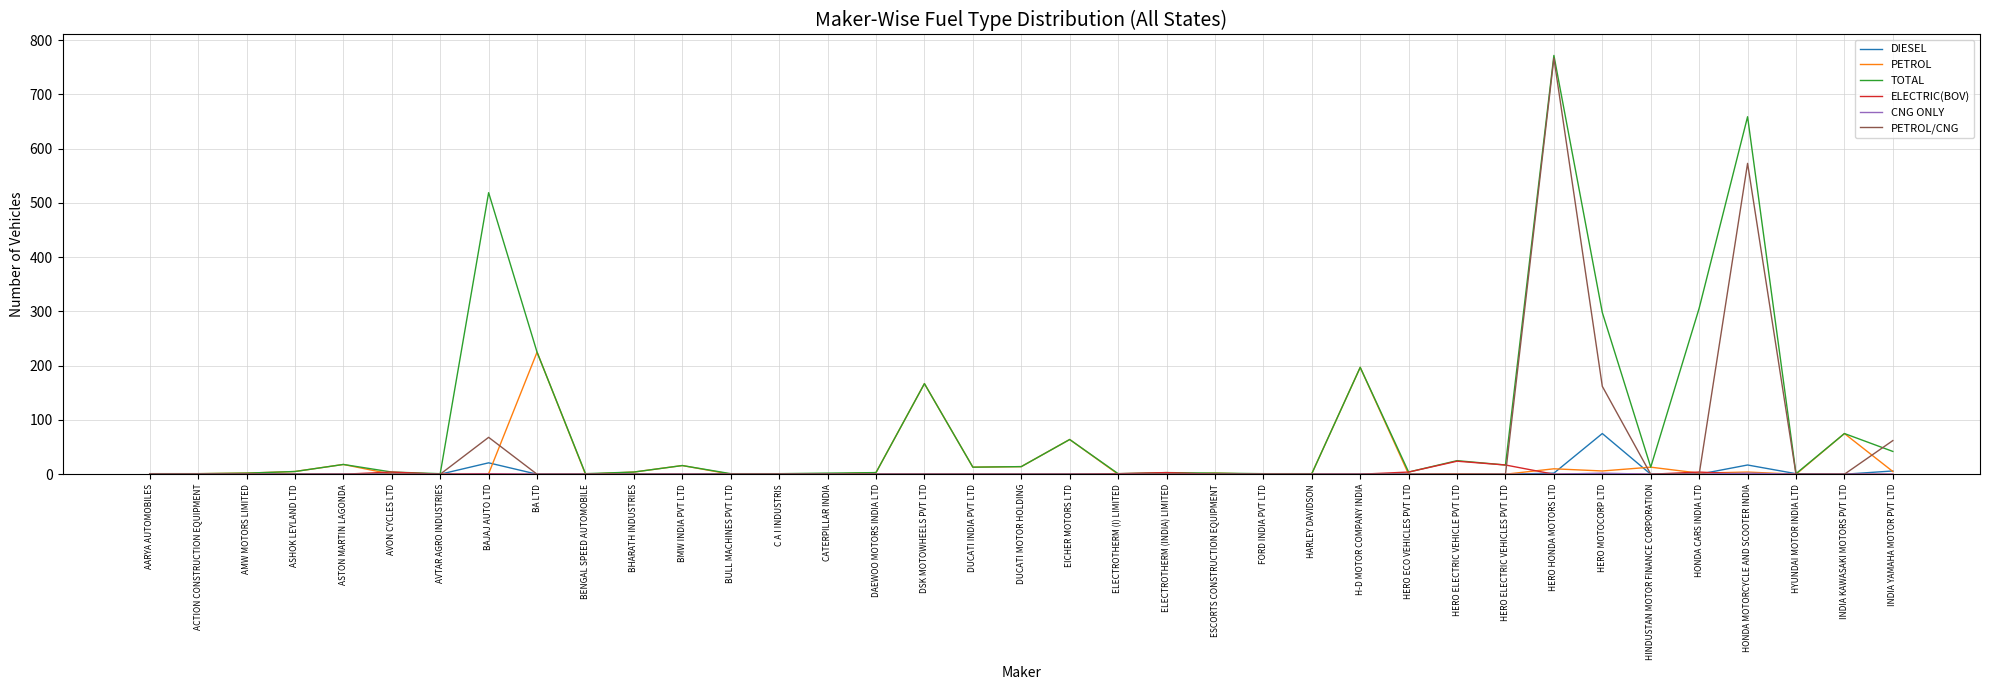

The value of DIESEL at HONDA CARS INDIA LTD is -45. True or false?

False